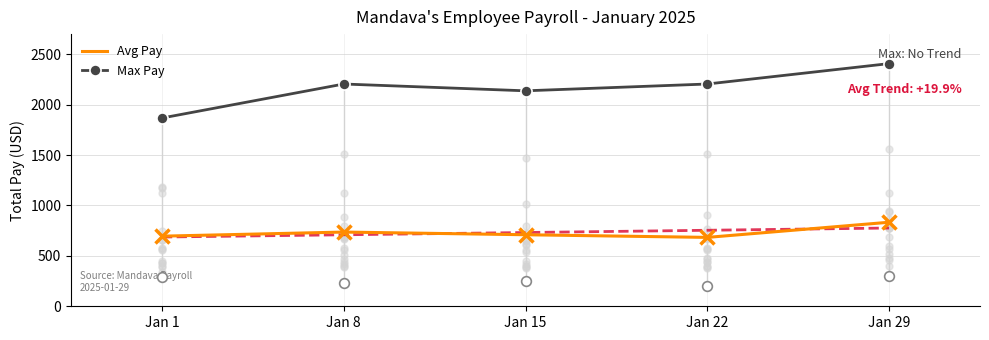

Rank the series by their average value, from highest to lowest.

Max Pay, Avg Pay